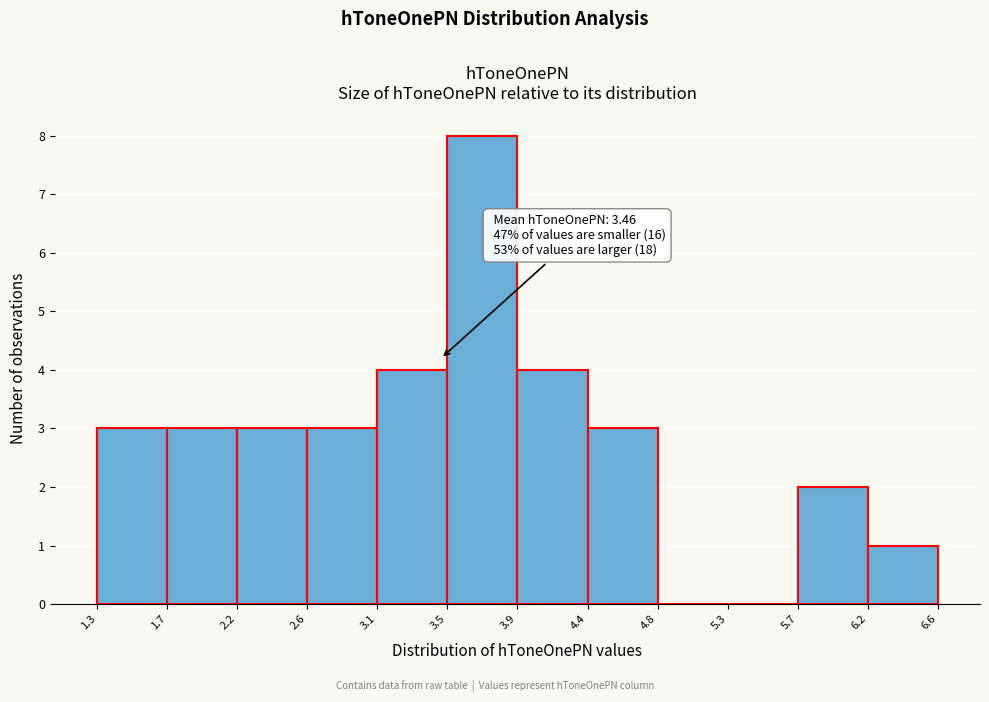

Which range on the x-axis has the tallest bar?

3.5 to 3.9